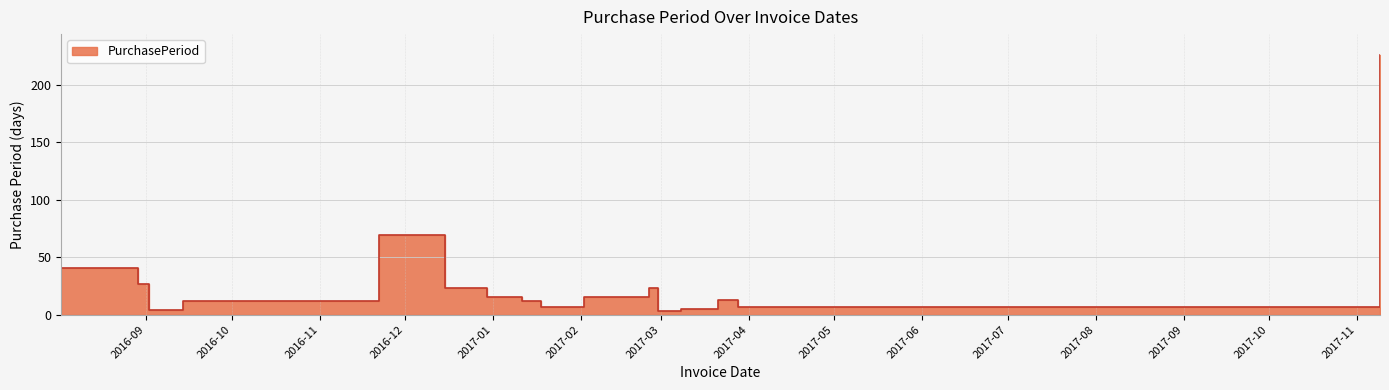

How many values are below 13?

8